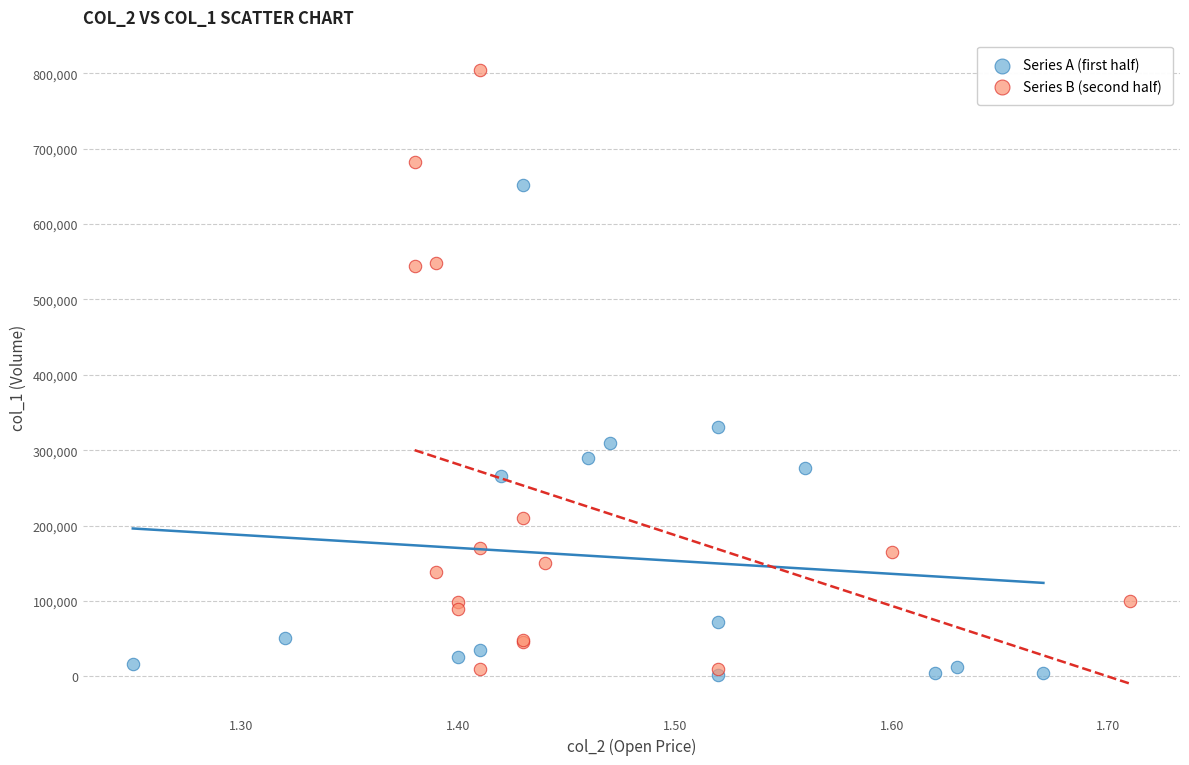

What are all the series names shown in the legend?

Series A (first half), Series B (second half)